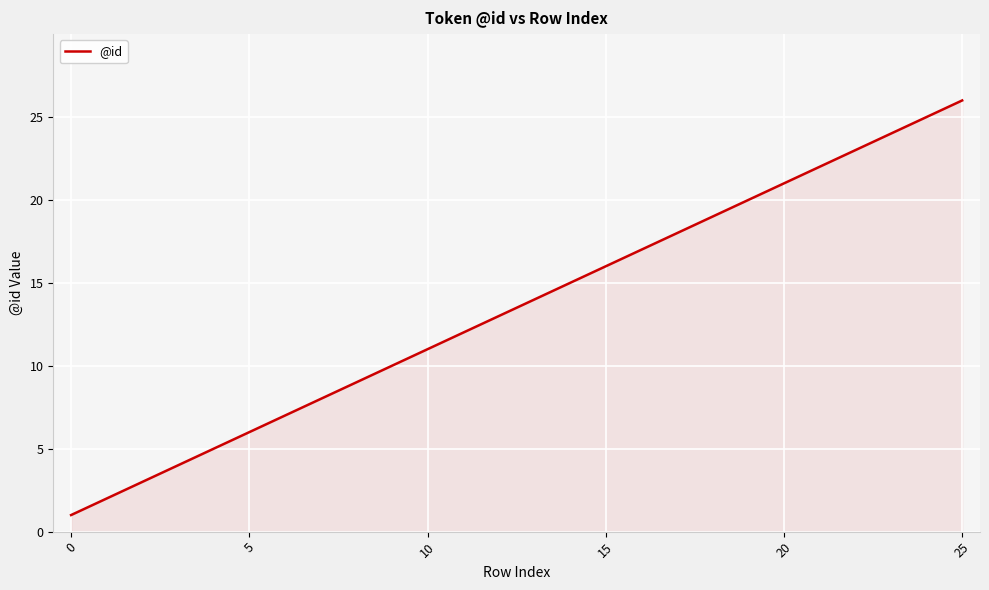

What is the sum of all values?

351